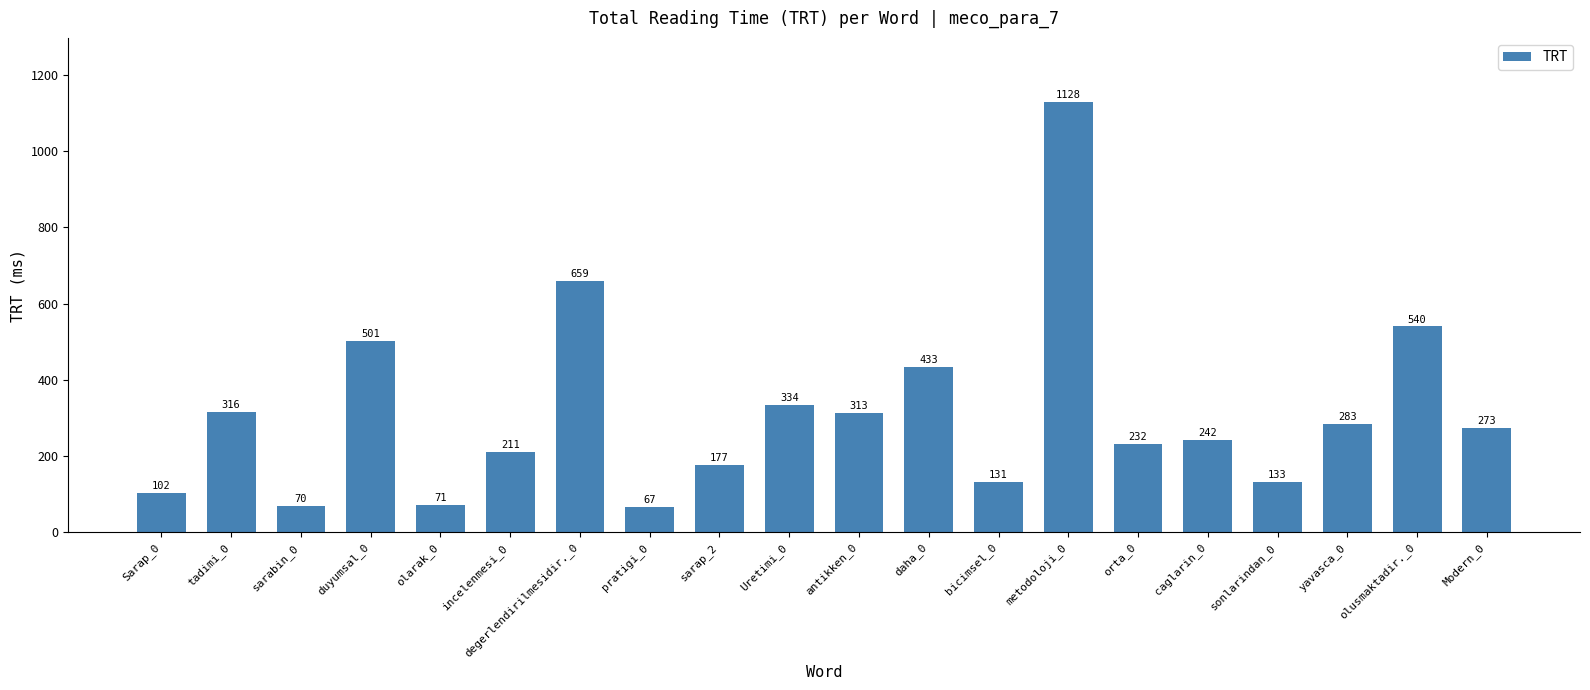

Approximately how many times larger is the value at sarap_2 compared to daha_0?

0.4